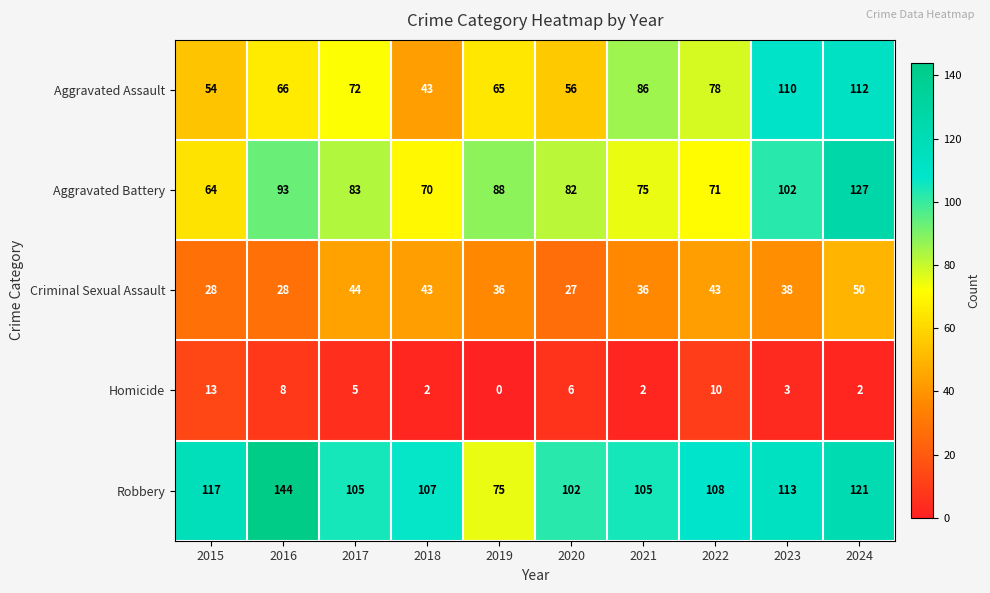

Is it true that Homicide equals 10 at 2022?

True